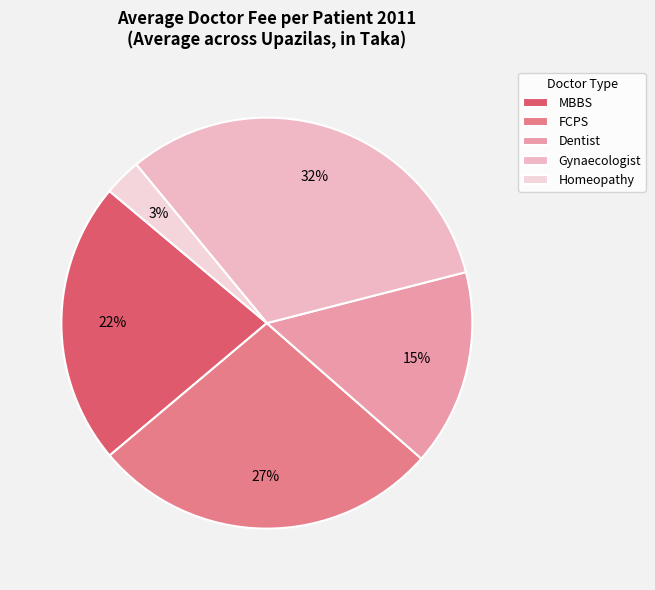

The Gynaecologist slice represents 45% of the pie. True or false?

False